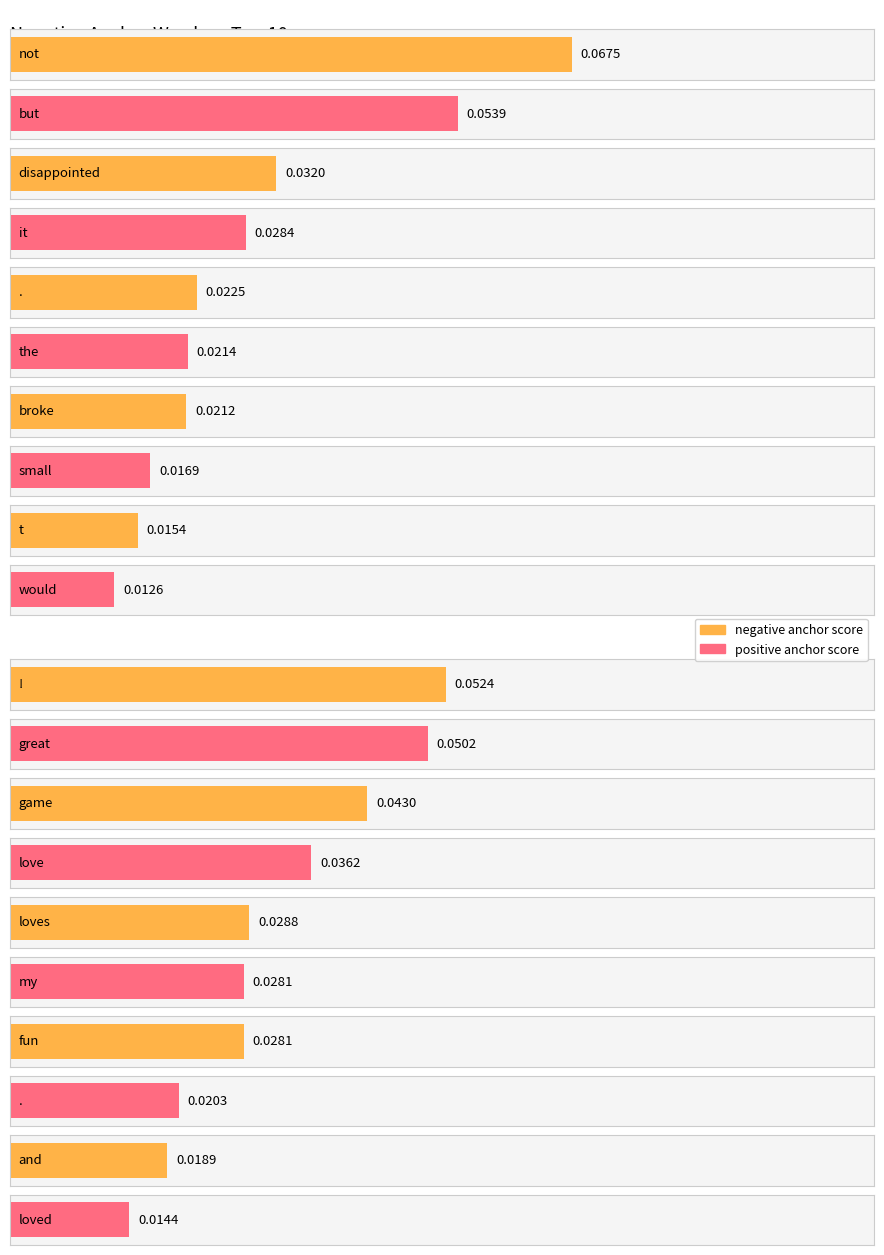

True or false: negative anchor score has a value of 0.0 at broke / fun.

False